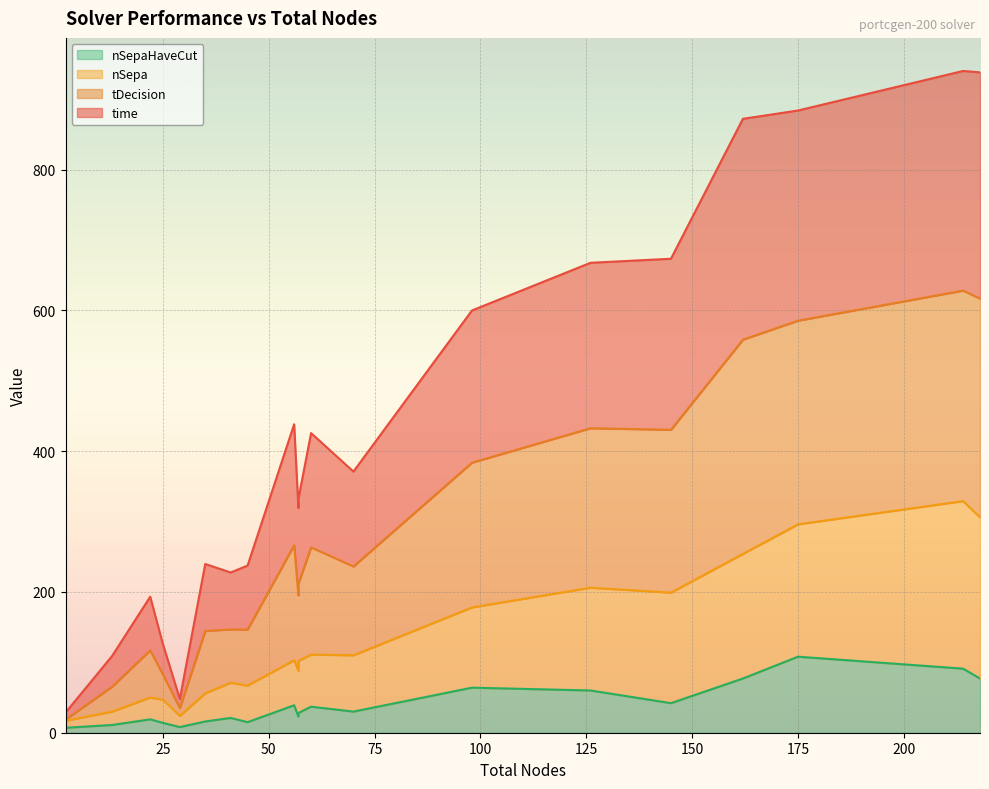

How many lines are shown in the chart?

4